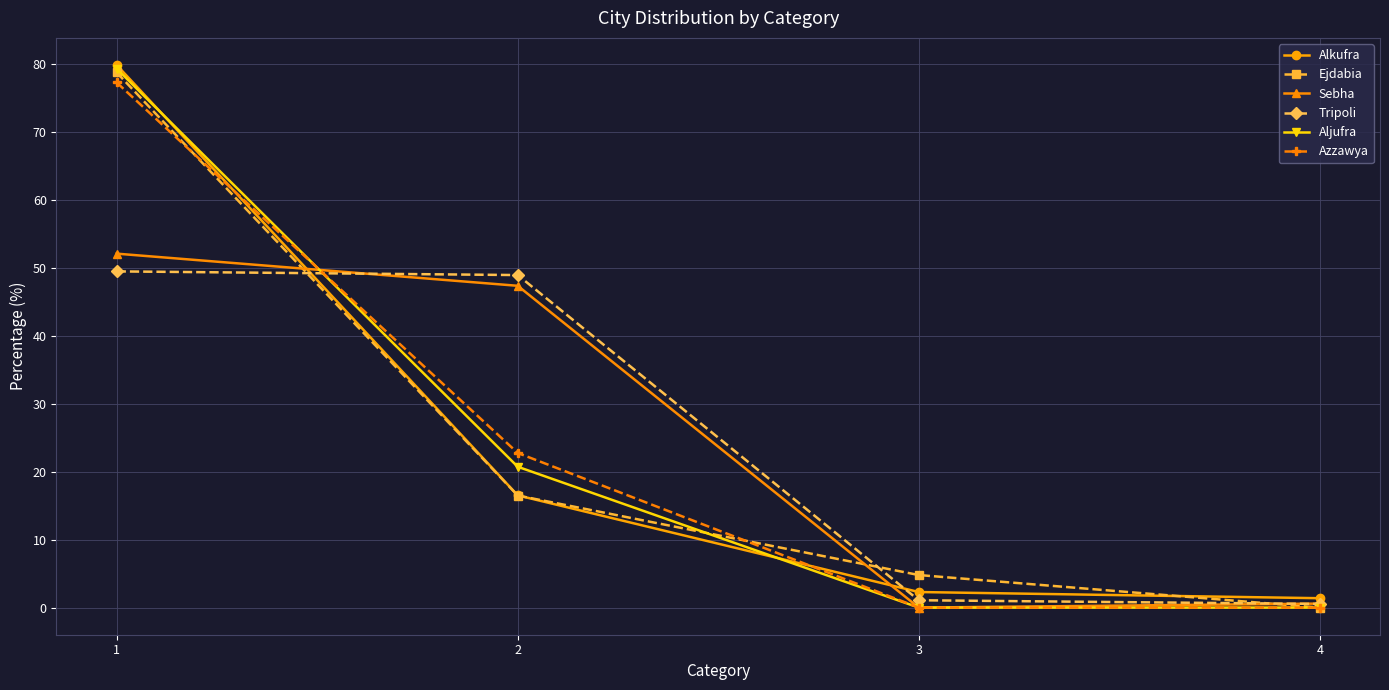

Is it true that Sebha equals 0.6 at 4?

True